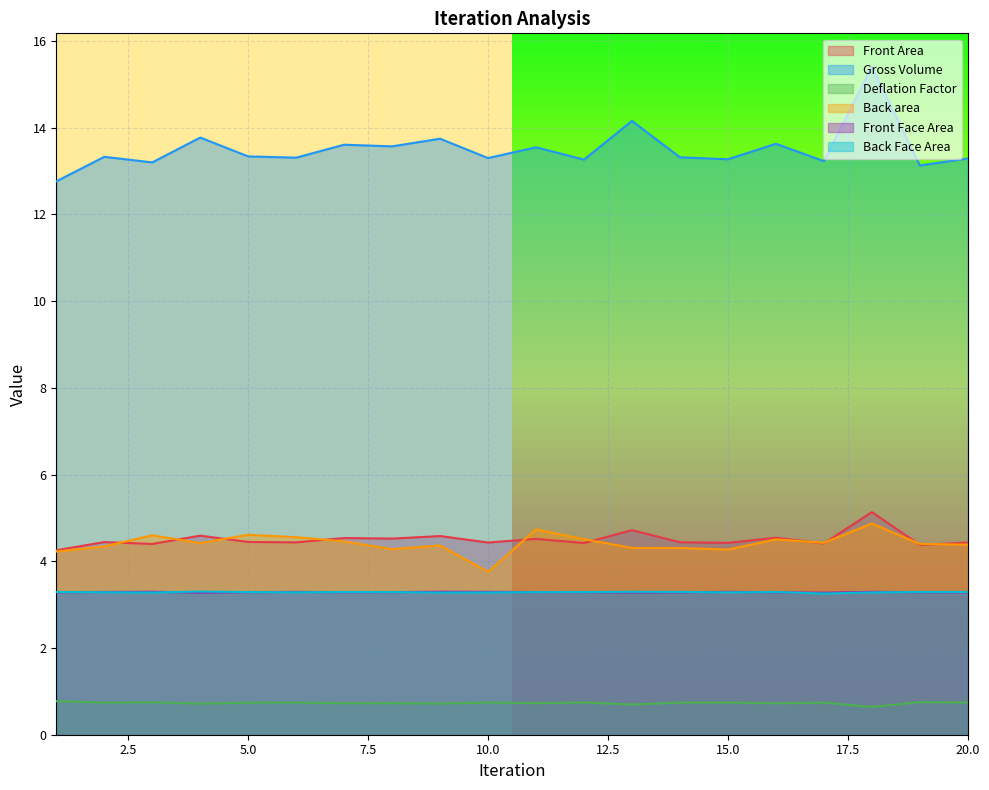

Reading left to right, transcribe all the data shown in this chart.

Front Area: 4.3	4.4	4.4	4.6	4.4	4.4	4.5	4.5	4.6	4.4	4.5	4.4	4.7	4.4	4.4	4.5	4.4	5.1	4.4	4.4
Gross Volume: 12.8	13.3	13.2	13.8	13.3	13.3	13.6	13.6	13.7	13.3	13.5	13.3	14.2	13.3	13.3	13.6	13.2	15.4	13.1	13.3
Deflation Factor: 0.8	0.7	0.7	0.7	0.7	0.7	0.7	0.7	0.7	0.7	0.7	0.7	0.7	0.7	0.7	0.7	0.7	0.6	0.8	0.7
Back area: 4.2	4.3	4.6	4.4	4.6	4.6	4.5	4.3	4.4	3.8	4.7	4.5	4.3	4.3	4.3	4.5	4.4	4.9	4.4	4.4
Front Face Area: 3.3	3.3	3.3	3.3	3.3	3.3	3.3	3.3	3.3	3.3	3.3	3.3	3.3	3.3	3.3	3.3	3.3	3.3	3.3	3.3
Back Face Area: 3.3	3.3	3.3	3.3	3.3	3.3	3.3	3.3	3.3	3.3	3.3	3.3	3.3	3.3	3.3	3.3	3.3	3.3	3.3	3.3